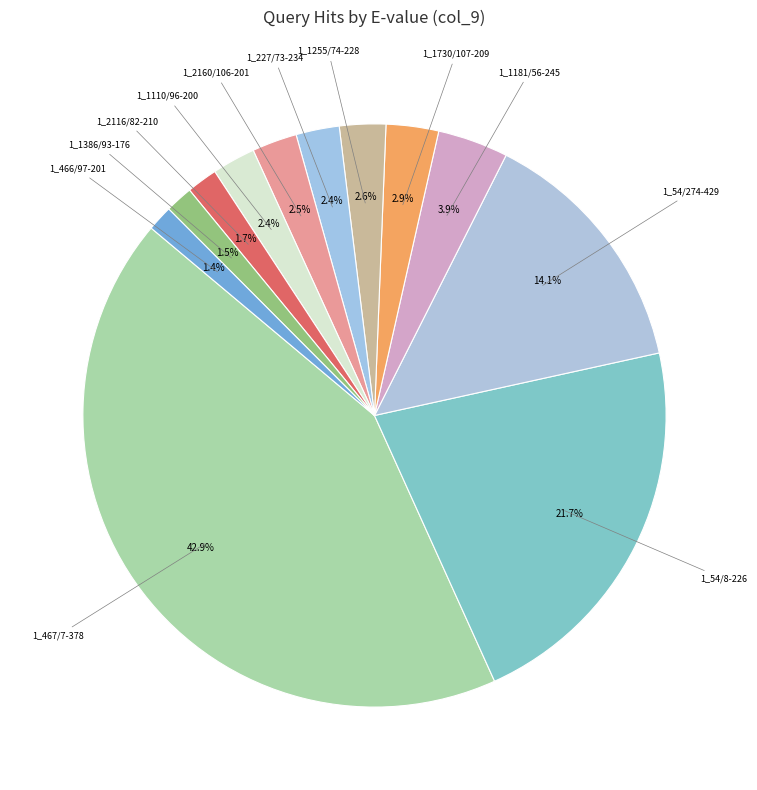

The 1_54/8-226 slice represents 10% of the pie. True or false?

False